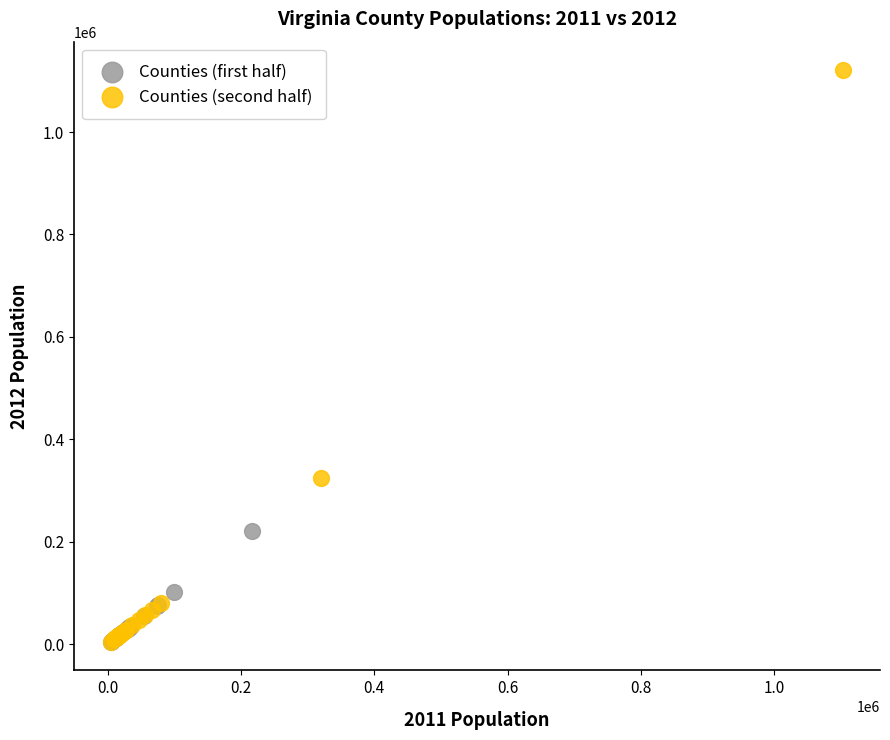

Which series contains the highest Y value?

Counties (second half)